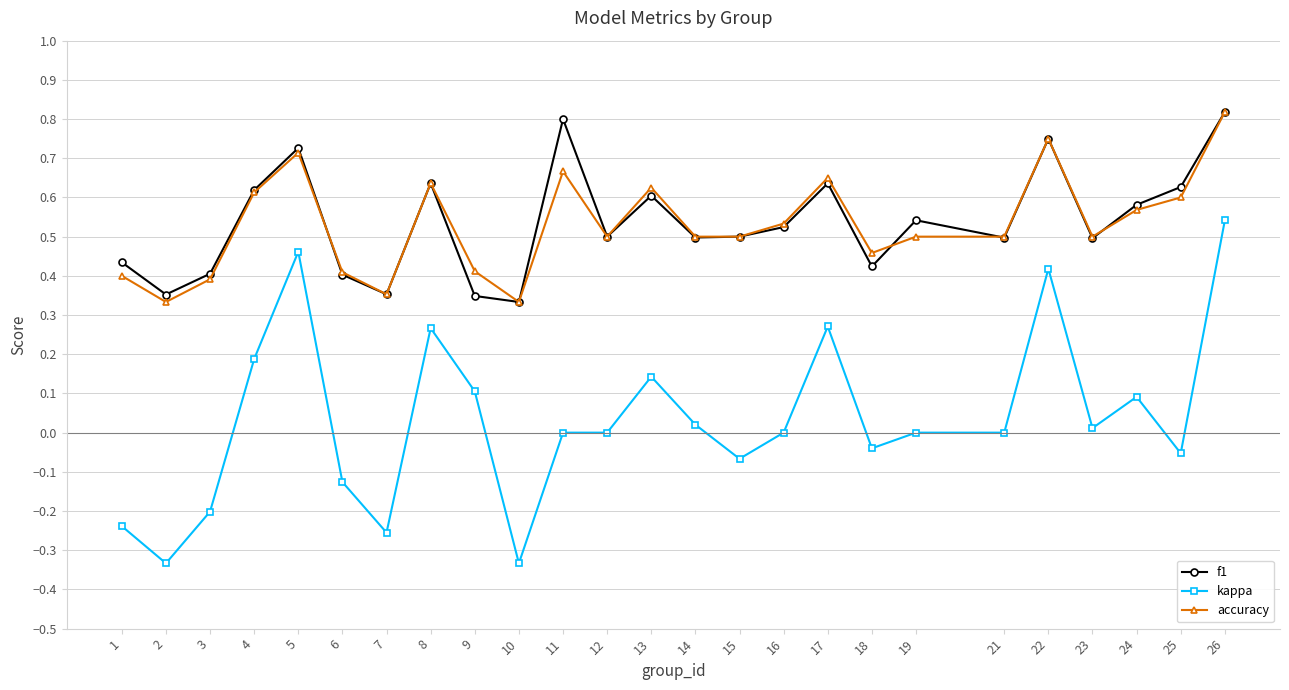

True or false: accuracy has more than 2 points higher than both neighbors.

True